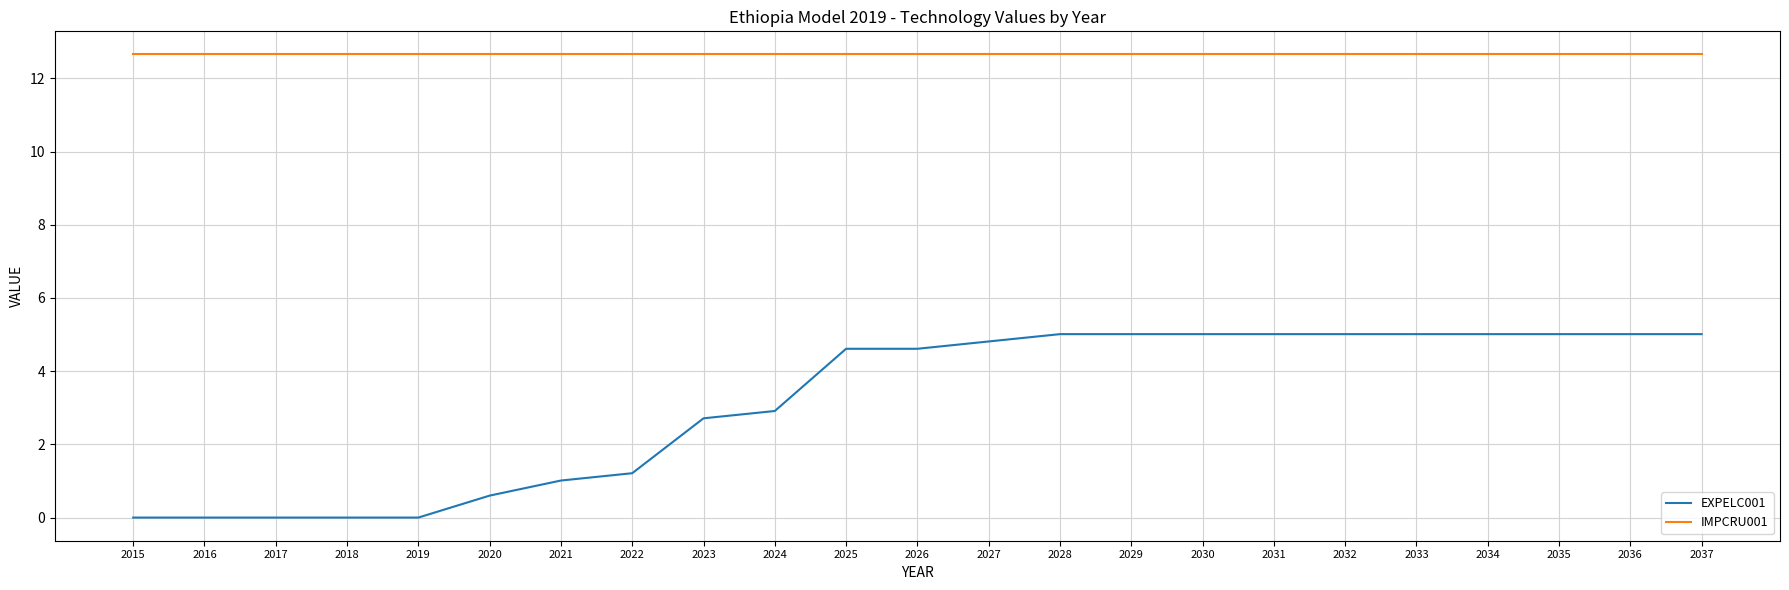

What is the sum of all EXPELC001 values?

72.6